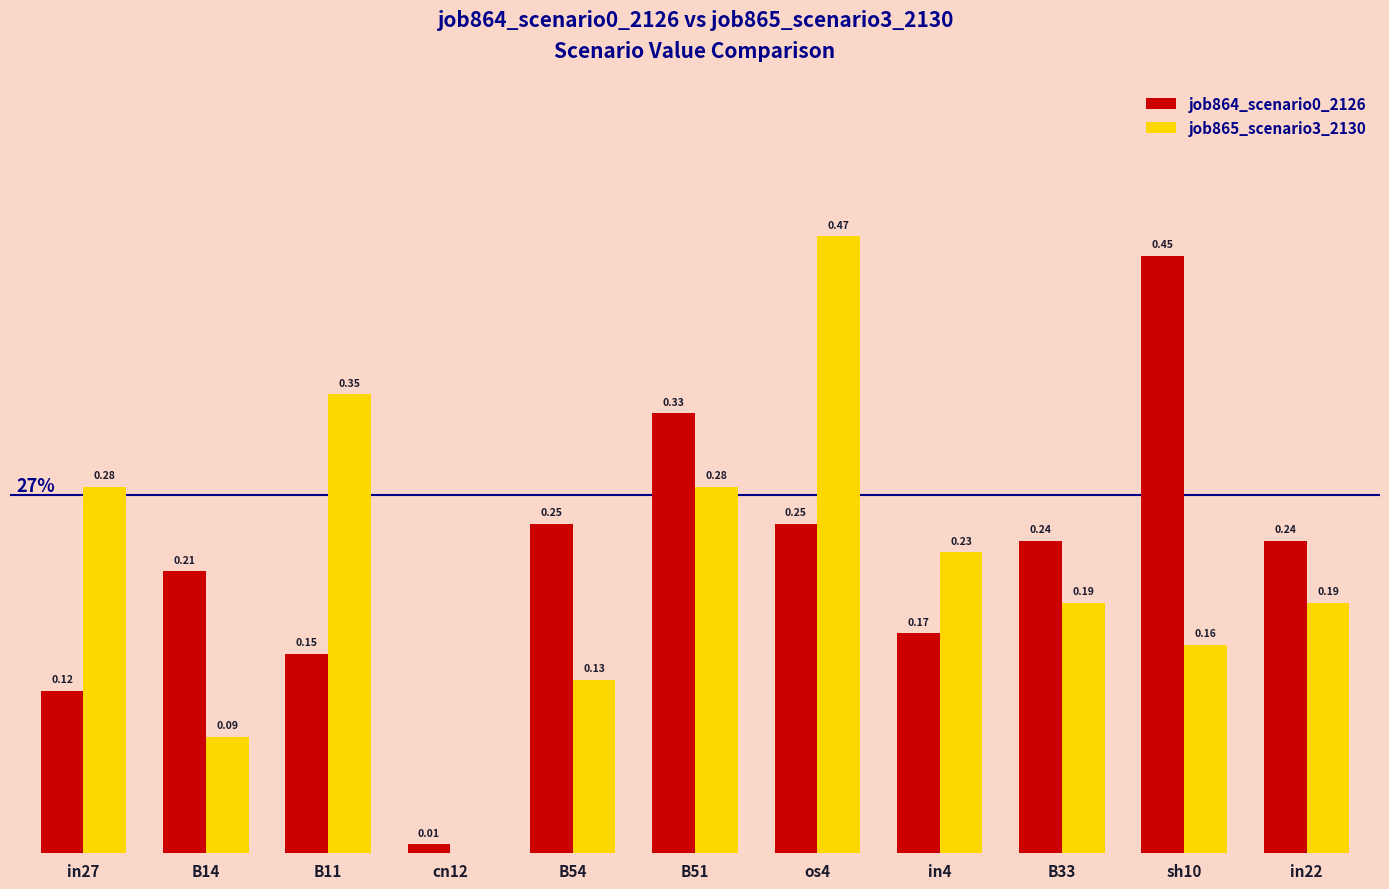

Is the value of job865_scenario3_2130 at cn12 greater than the value of job864_scenario0_2126 at os4?

No